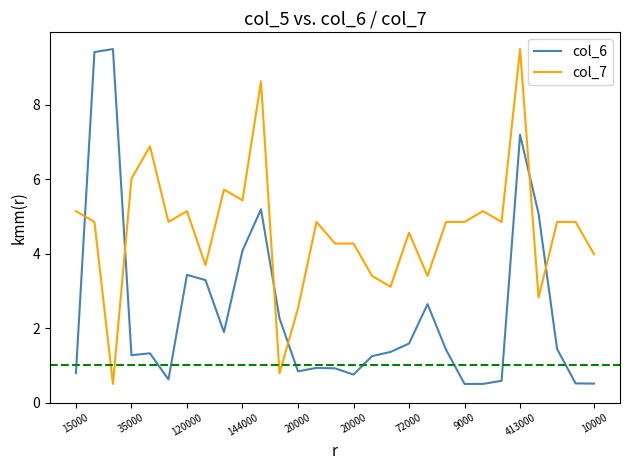

What is the difference between the maximum and minimum values in the col_7 series?

9.0